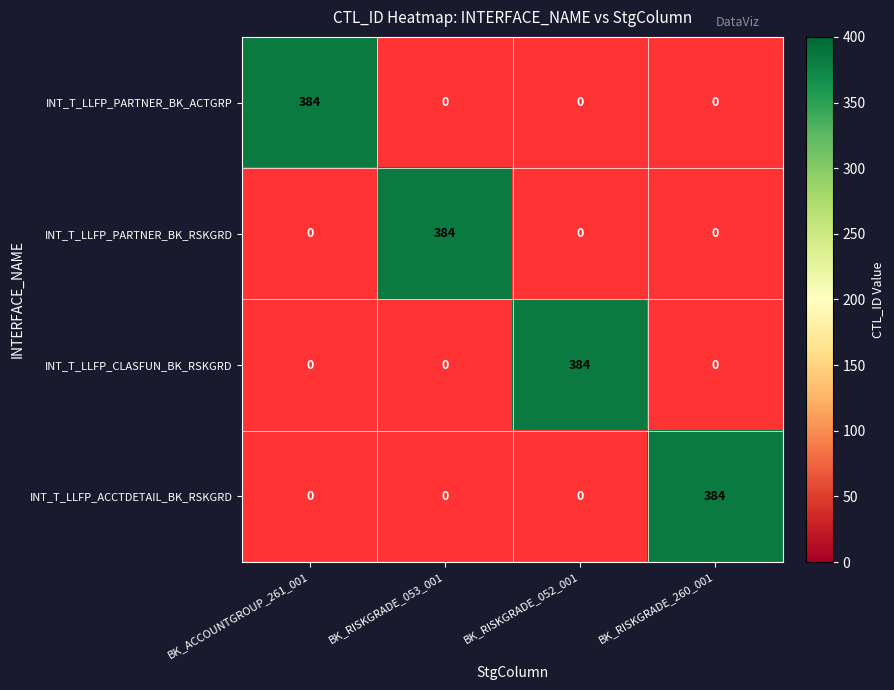

Where is INT_T_LLFP_CLASFUN_BK_RSKGRD nearest to the value 192?

BK_ACCOUNTGROUP_261_001